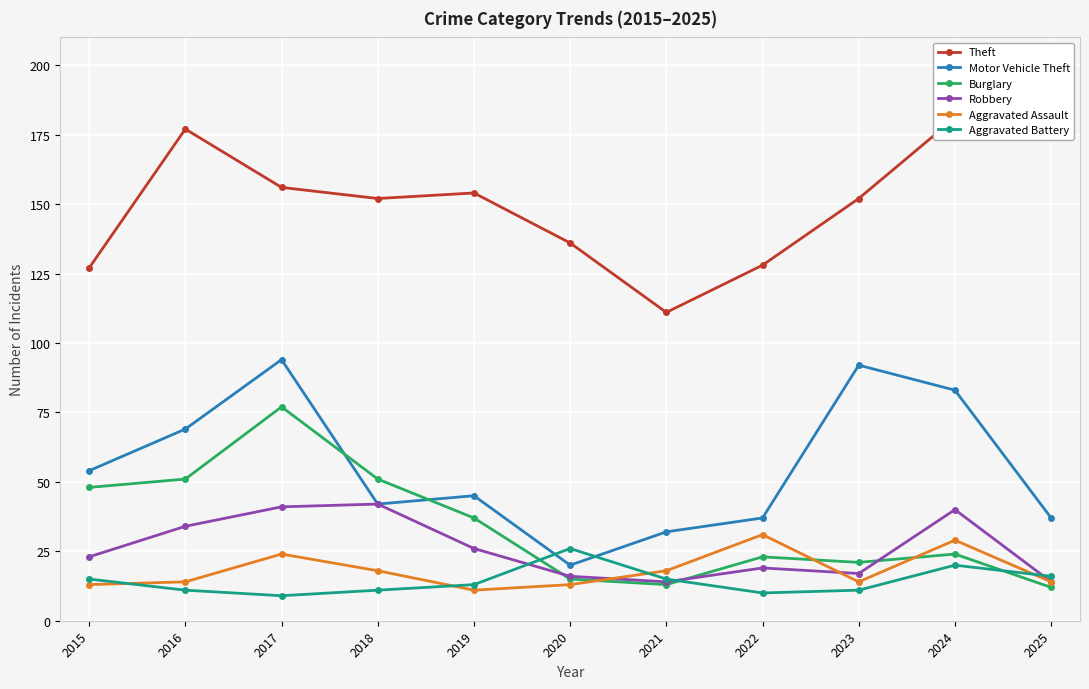

How many times do Burglary and Aggravated Assault cross each other?

3